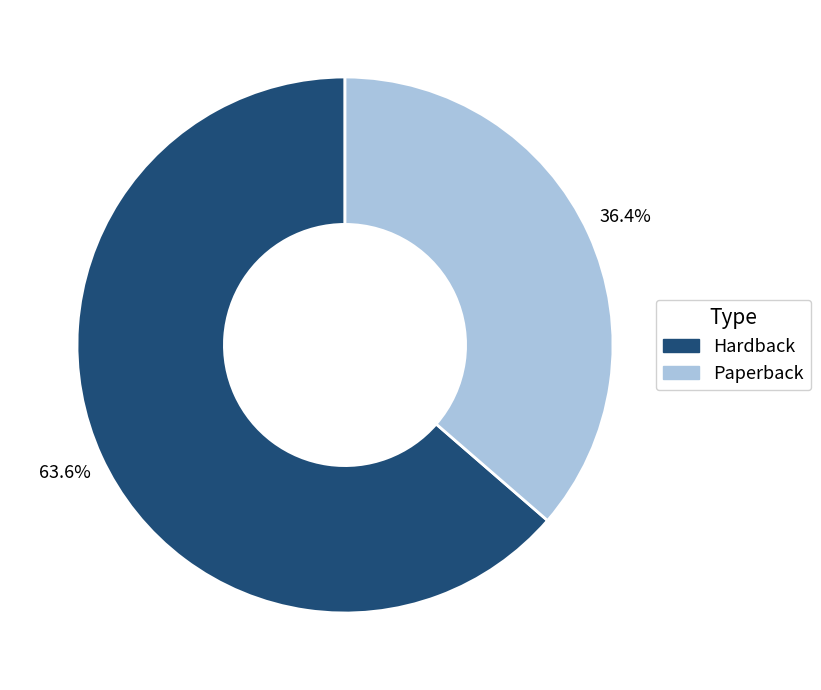

To the nearest percent, what percentage of the pie is Hardback?

64%